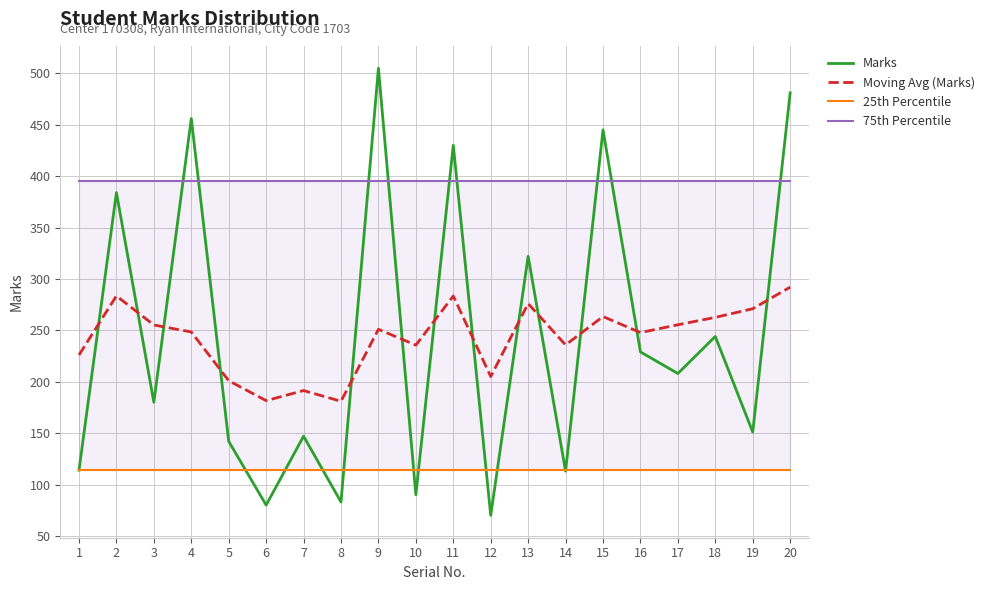

The value of 25th Percentile at 14 is 158.1. True or false?

False